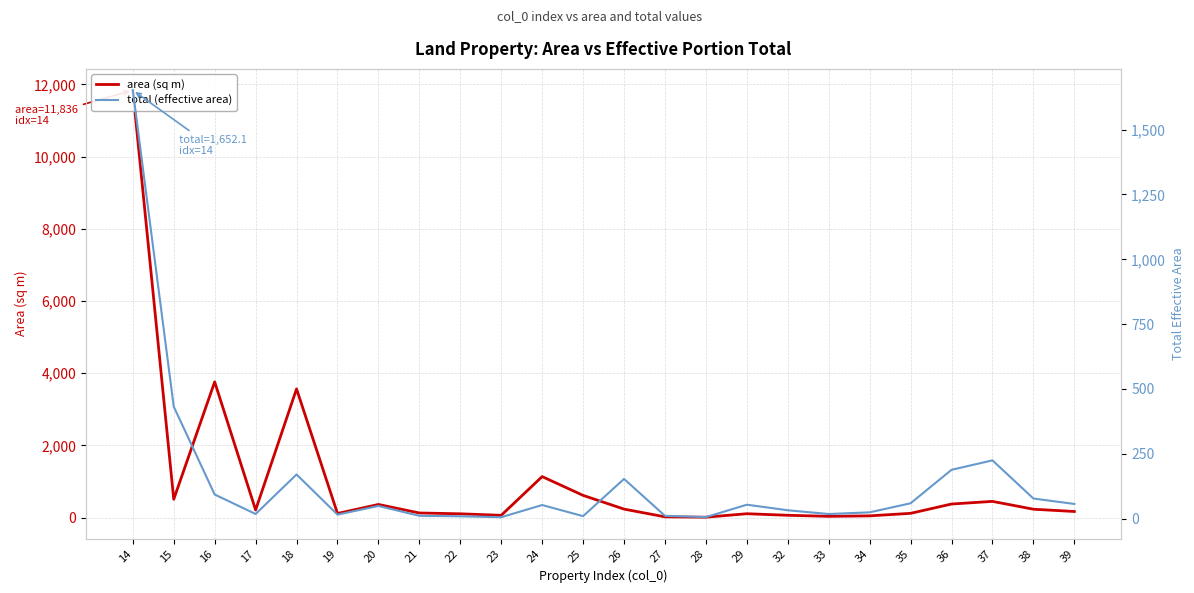

Read the area (sq m) value at 33.

35.0